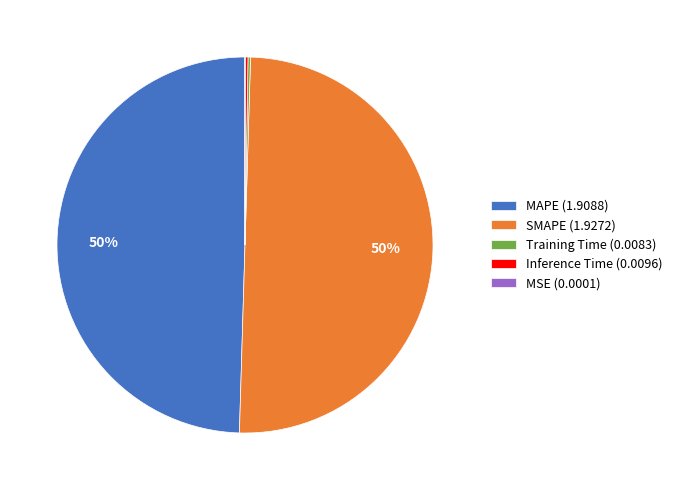

What percentage is the MAPE (1.9088) slice, to the nearest percent?

50%